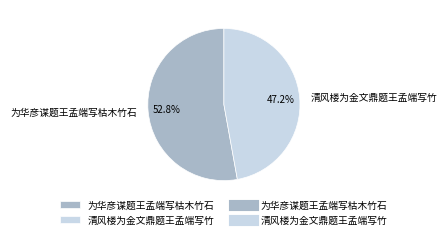

To the nearest percent, what is the difference between the largest and smallest slice percentages?

6%